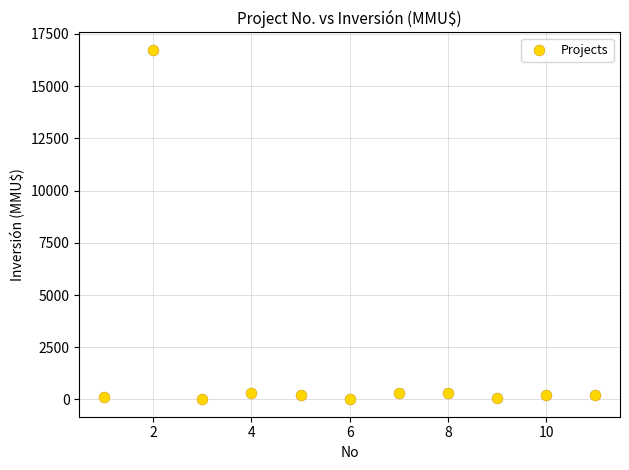

What is the average X value?

6